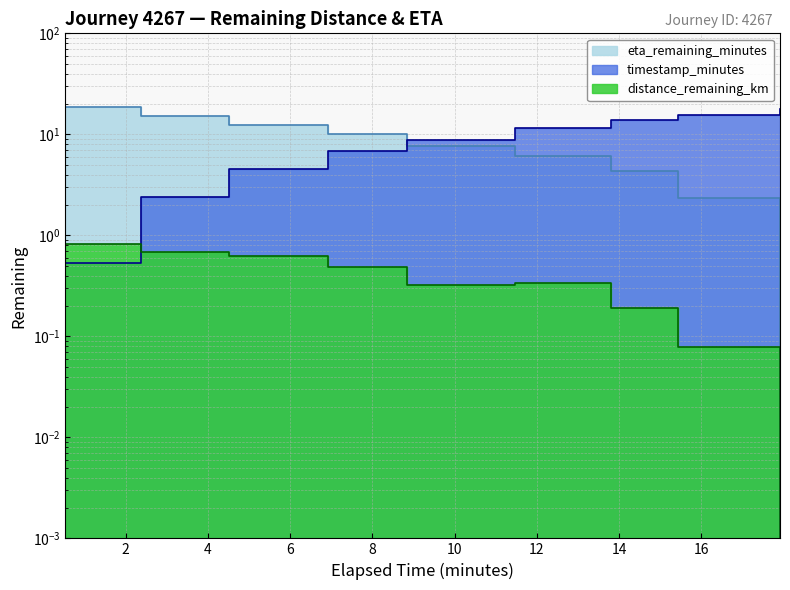

What is the value of the distance_remaining_km point at the 5th from the left?

0.3